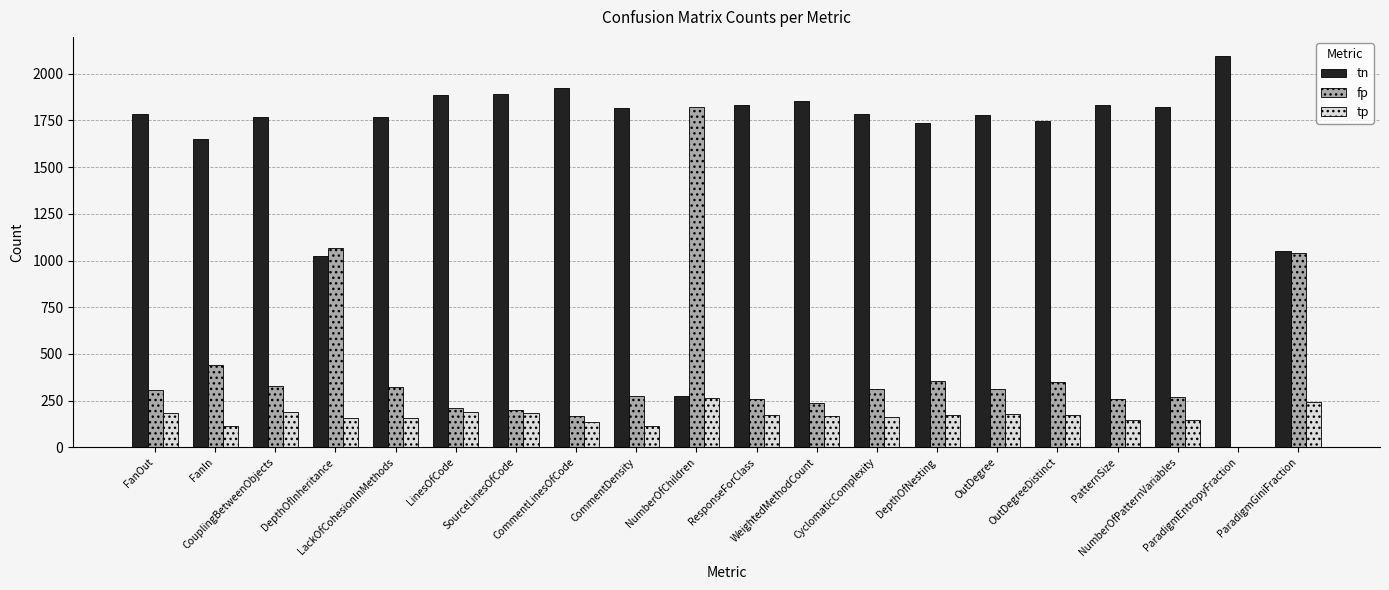

True or false: fp has a value of 269 at NumberOfPatternVariables.

True